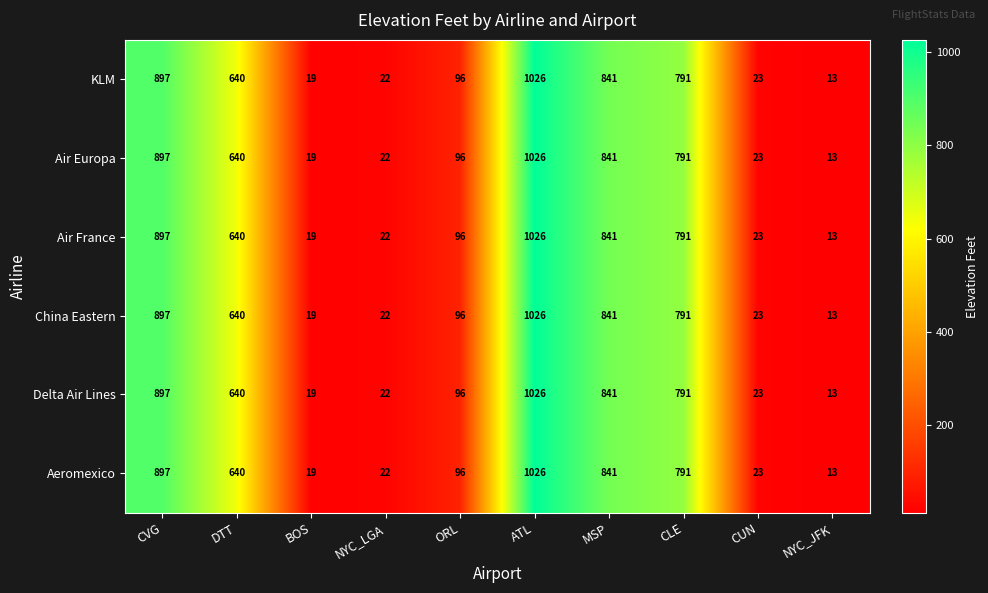

At which category does the chart reach its peak across all series?

ATL